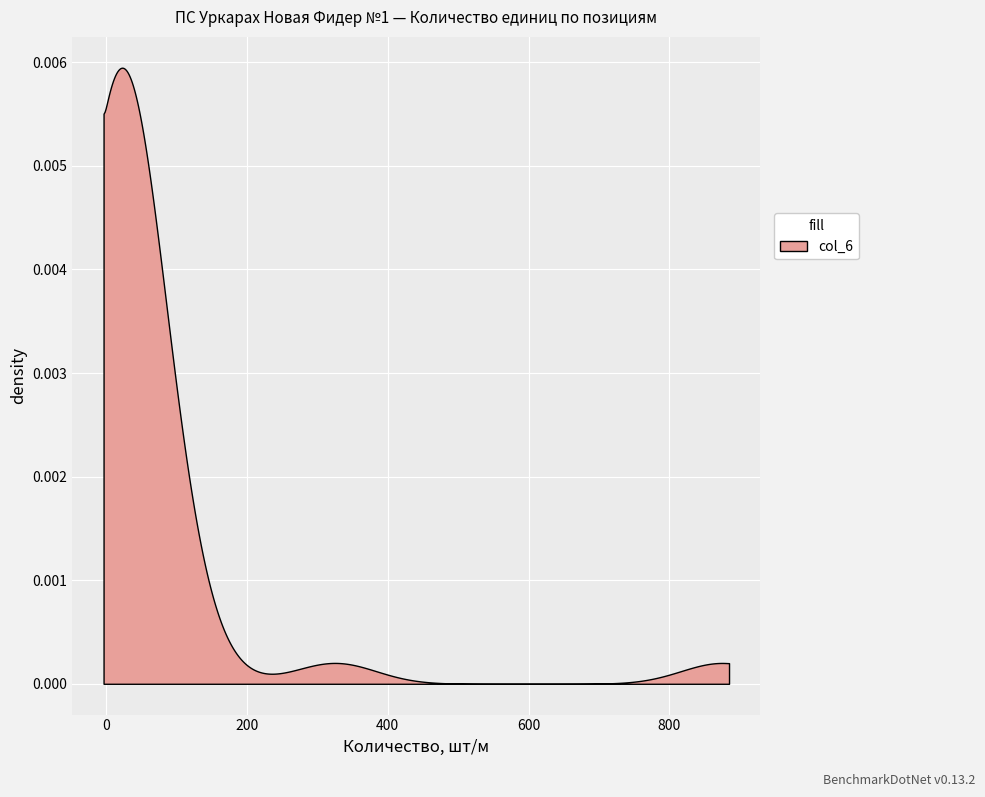

What is the minimum value shown in the chart?

1